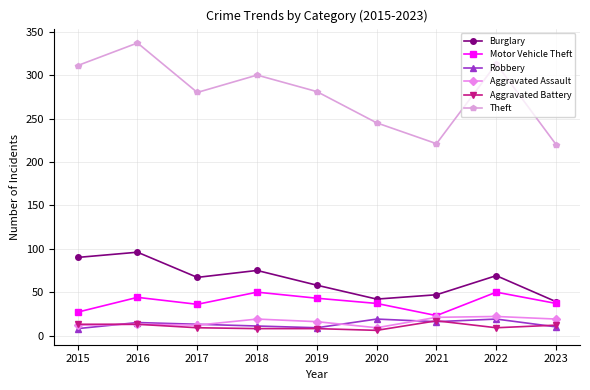

True or false: Theft and Motor Vehicle Theft intersect in this chart.

False